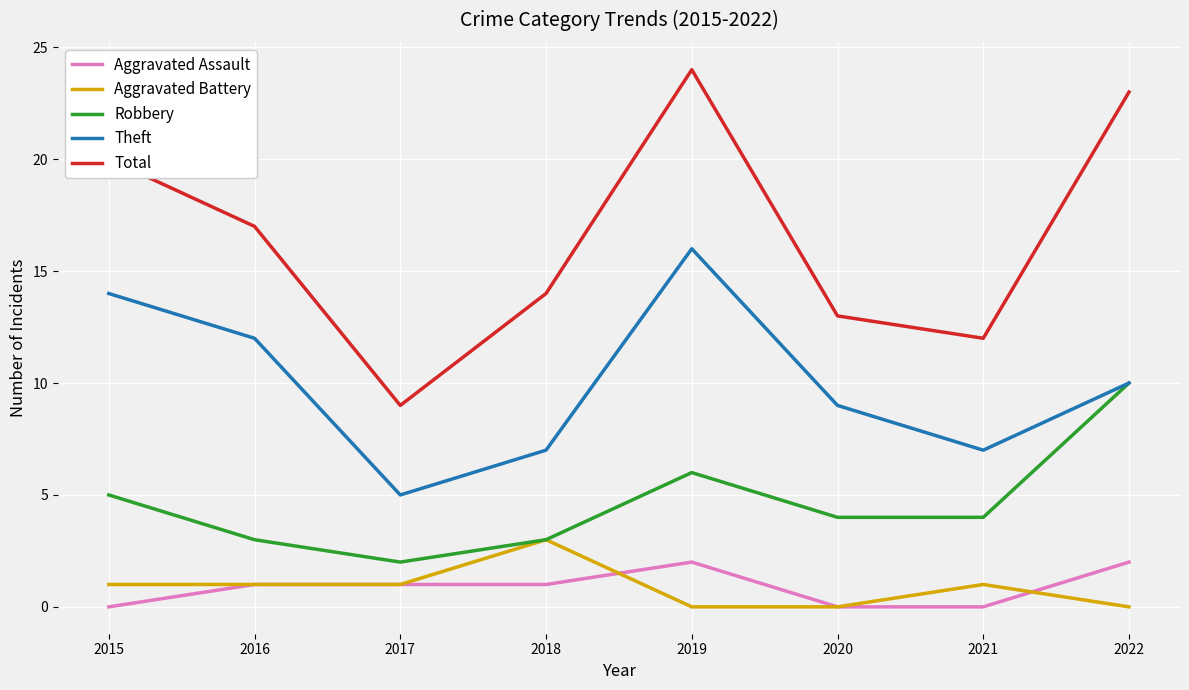

What are all the series names shown in the legend?

Aggravated Assault, Aggravated Battery, Robbery, Theft, Total